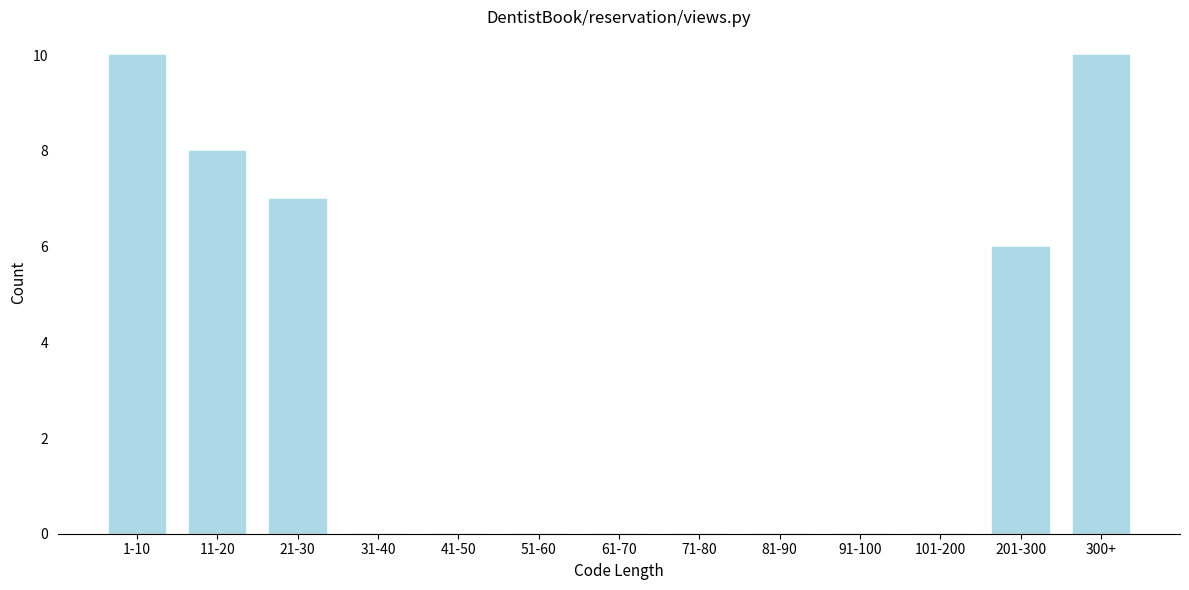

Reading left to right, what are all the values shown in this chart?

1-10=10	11-20=8	21-30=7	31-40=0	41-50=0	51-60=0	61-70=0	71-80=0	81-90=0	91-100=0	101-200=0	201-300=6	300+=10